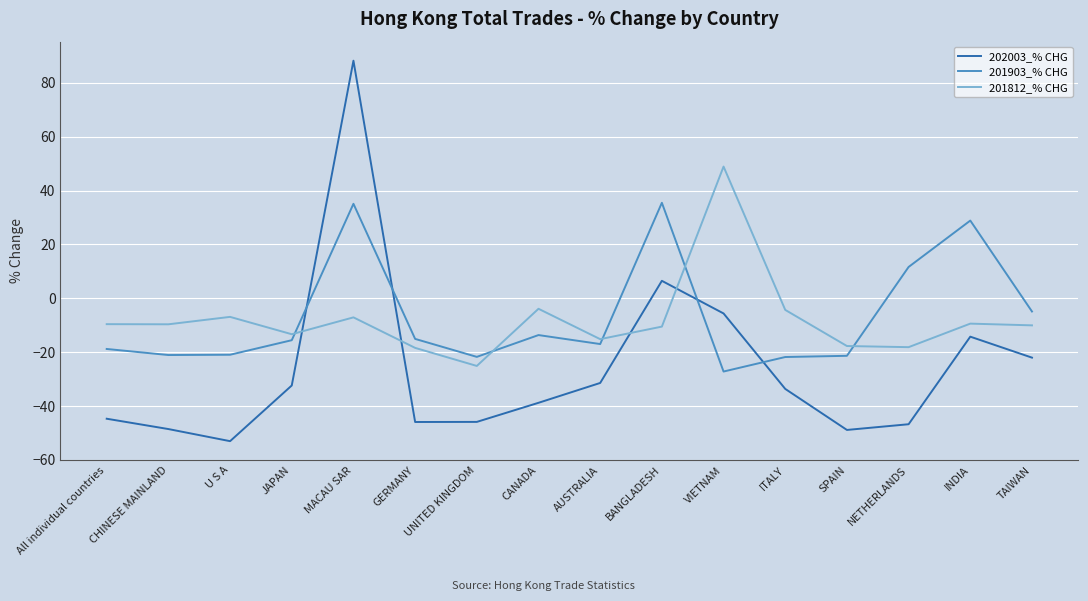

Is this an area chart (filled region under the line)?

No